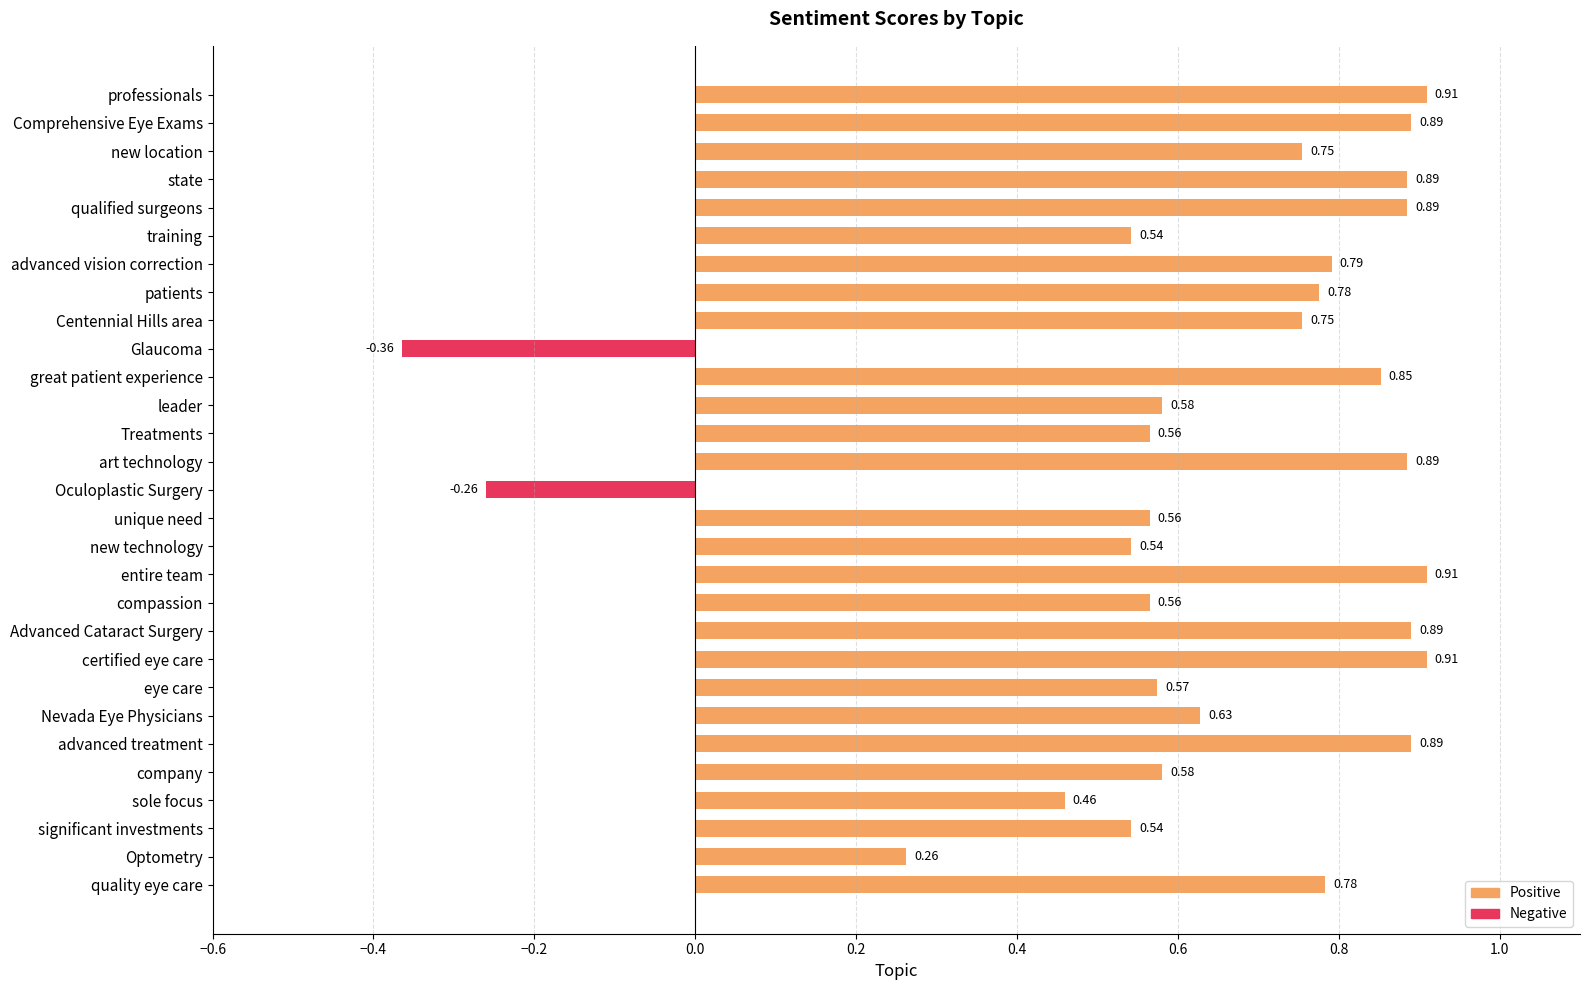

Between state and significant investments, which is larger?

state